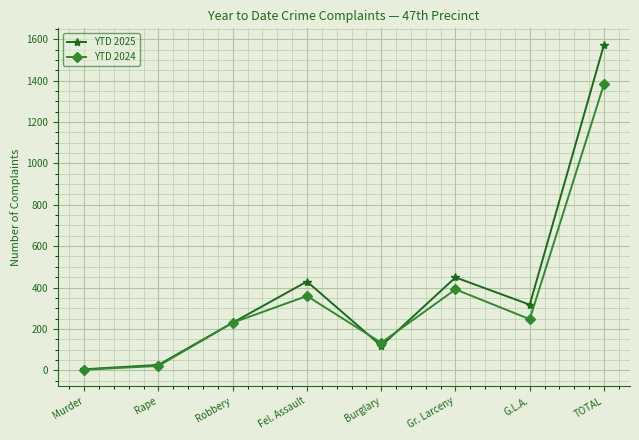

Reading left to right, what are all the values shown in this chart?

YTD 2025: 5	26	230	429	118	449	317	1574
YTD 2024: 3	21	230	359	133	391	247	1384